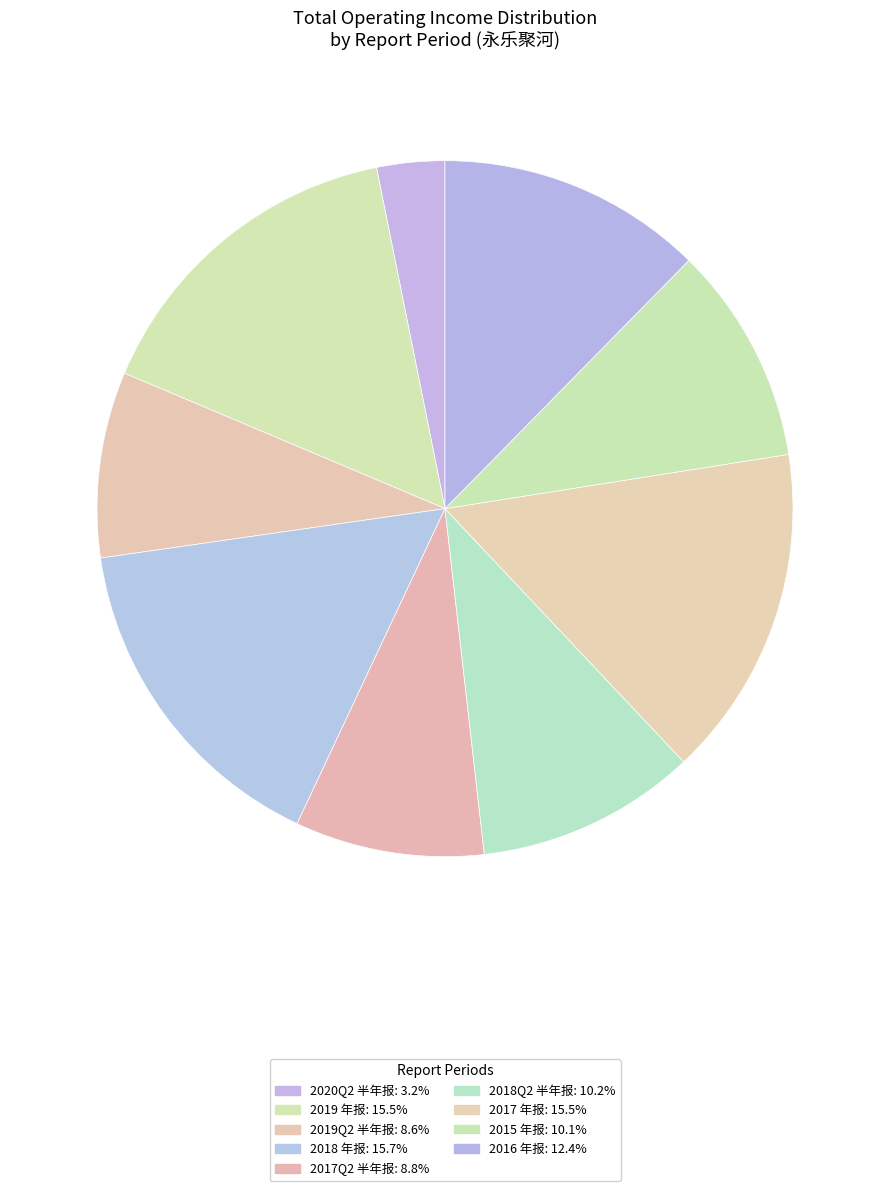

Which category has the smallest portion of the pie?

2020Q2 半年报